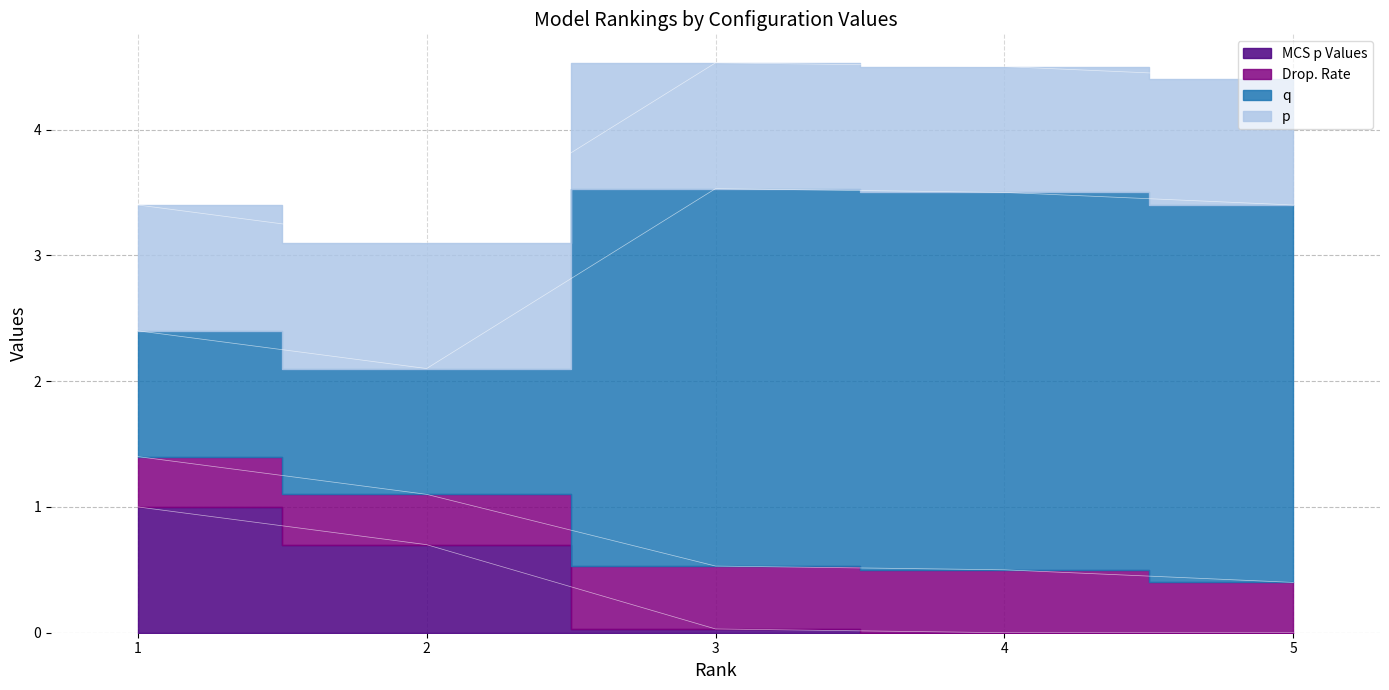

What is the average value of the MCS p Values series?

0.3